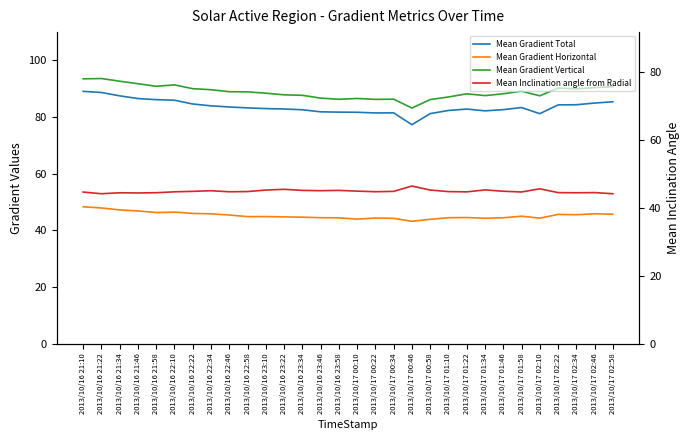

The Mean Gradient Vertical series shows 88.2 at 2013/10/17 01:46. True or false?

True